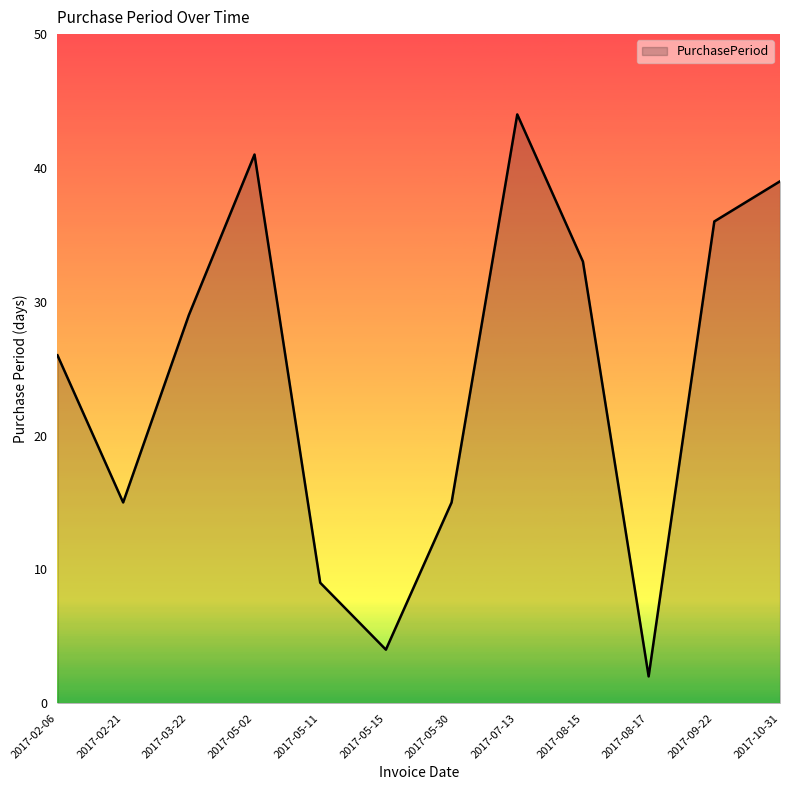

Is it true that the value at 2017-09-22 is 50?

False